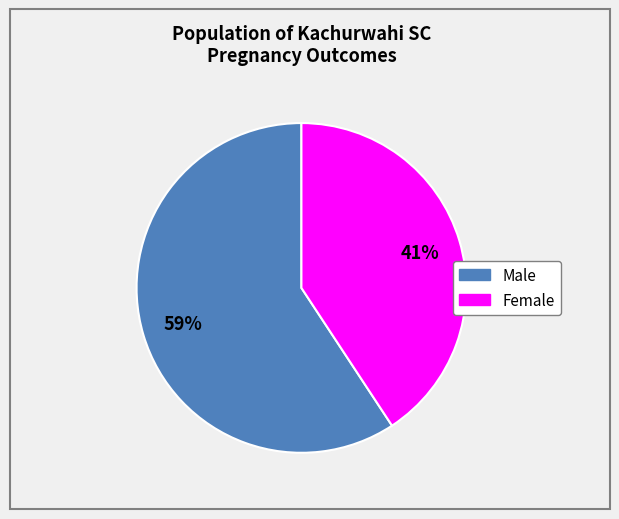

Which category has the biggest portion of the pie?

Male